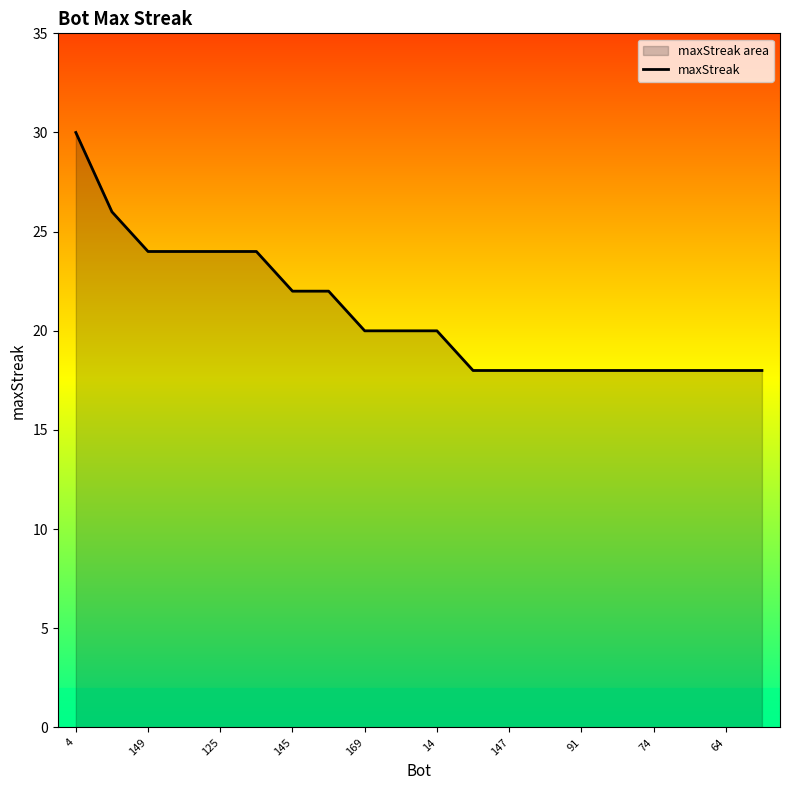

What is the difference between the maximum and minimum values?

12